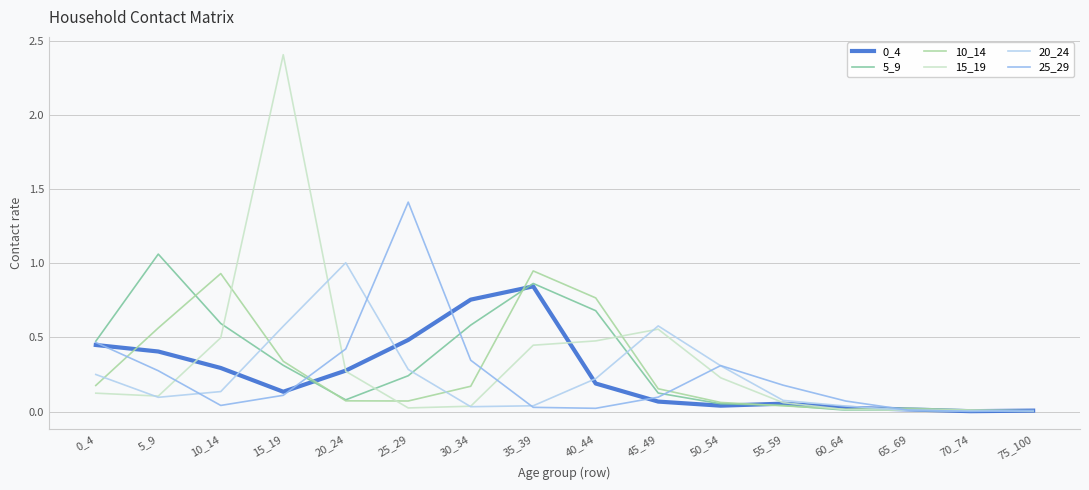

At which category is the sum across all series the highest?

15_19